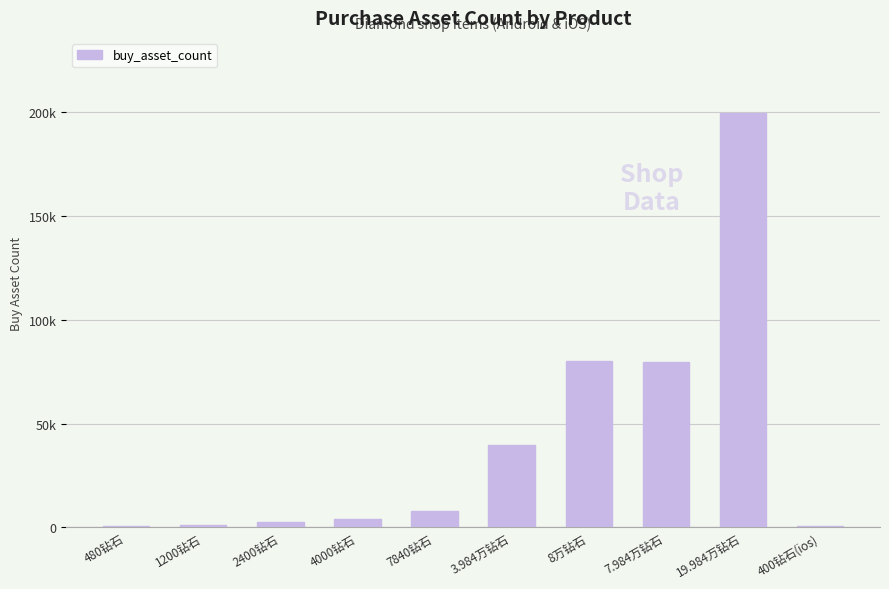

Is it true that the value at 3.984万钻石 is 60532?

False